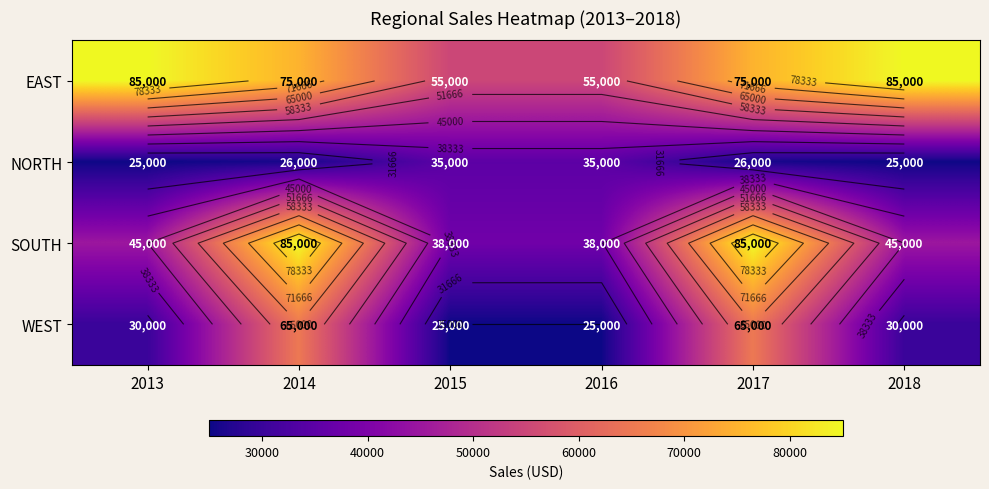

At which label does SOUTH reach its peak?

2014